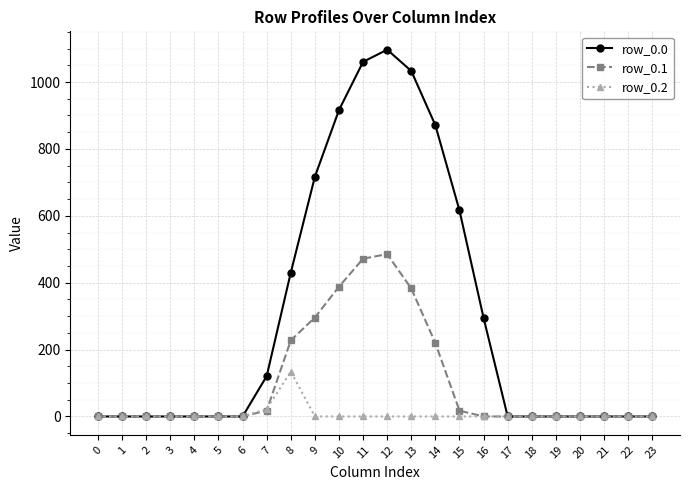

Rank the series by their average value, from lowest to highest.

row_0.2, row_0.1, row_0.0